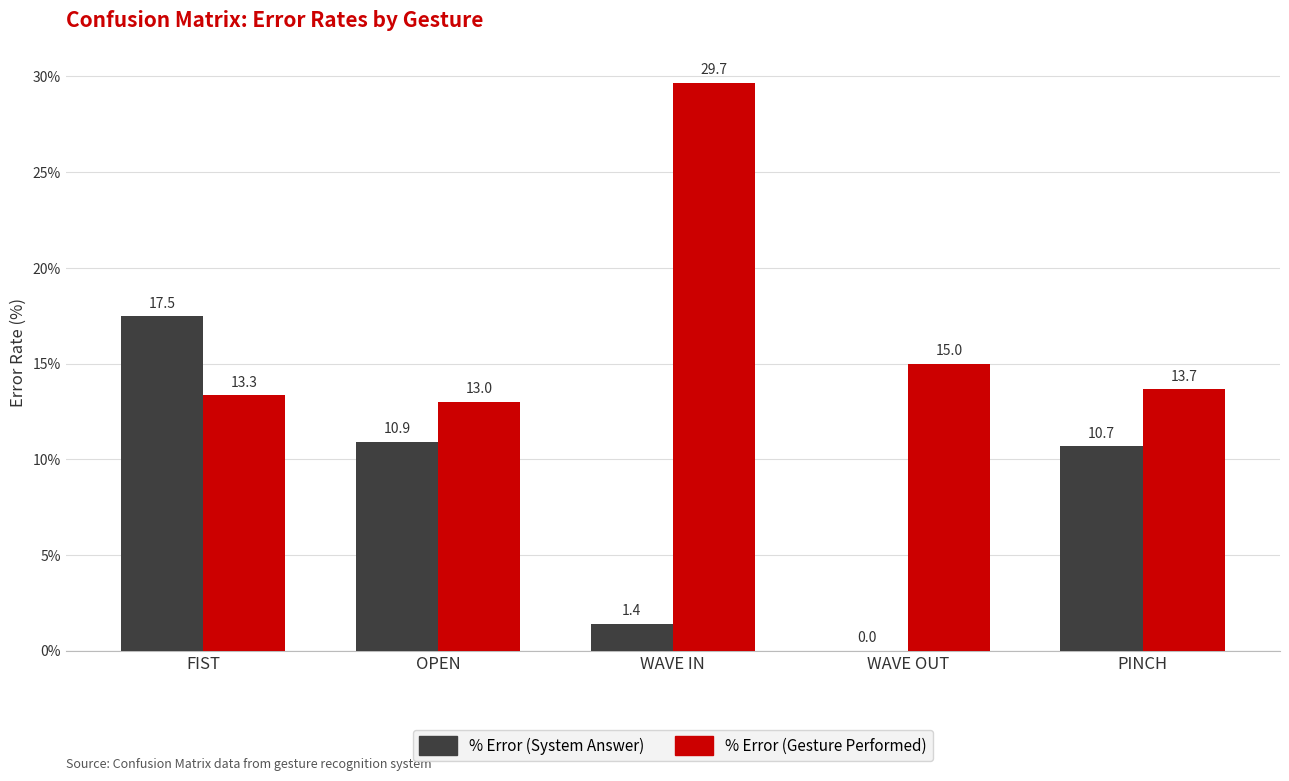

What value does the % Error (Gesture Performed) series have at WAVE IN?

29.7